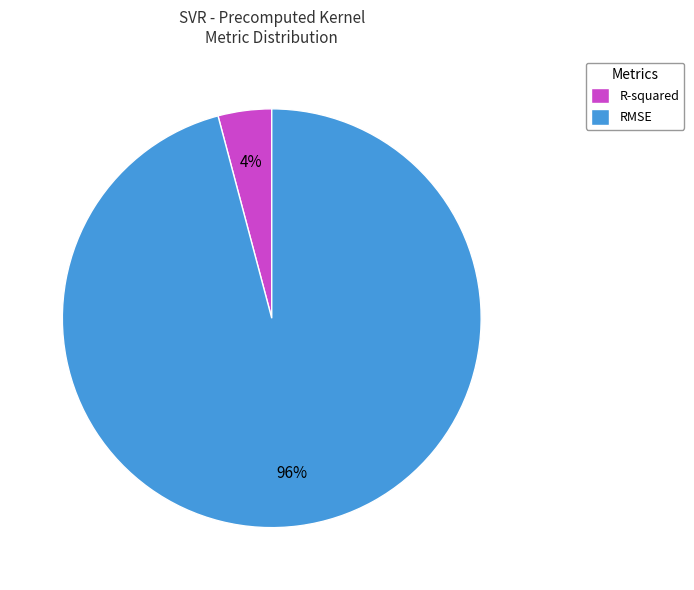

Which category has the smallest portion of the pie?

R-squared